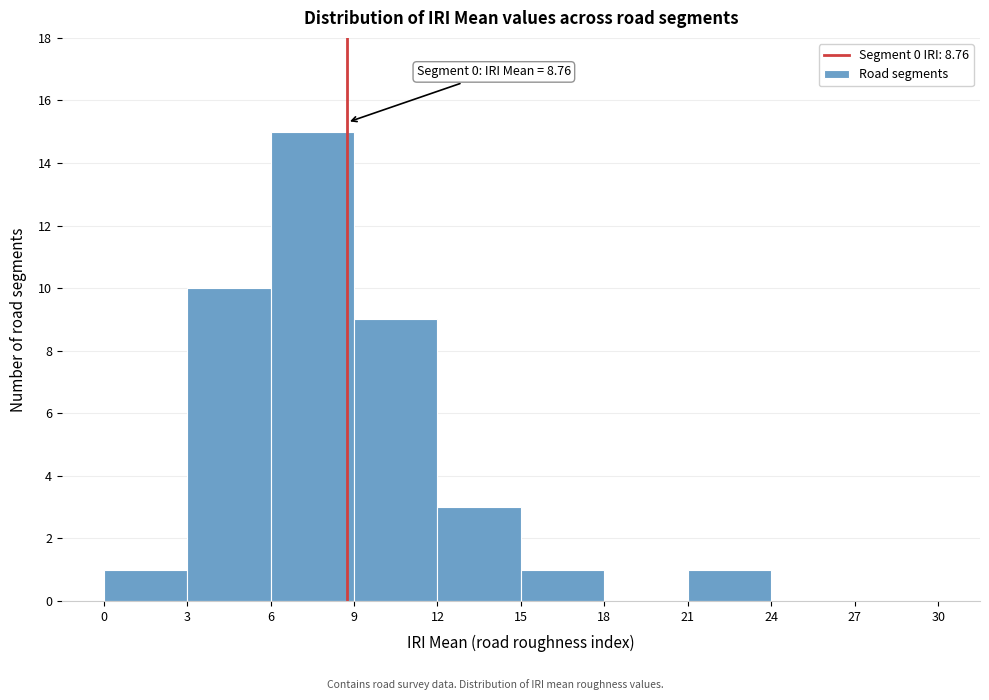

Over which range of the x-axis is the bar tallest?

6 to 9